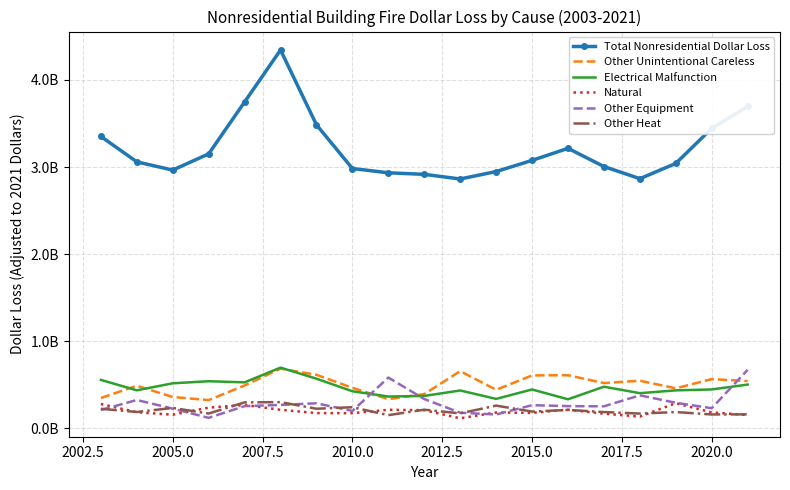

What are all the series names shown in the legend?

Total Nonresidential Dollar Loss, Other Unintentional Careless, Electrical Malfunction, Natural, Other Equipment, Other Heat